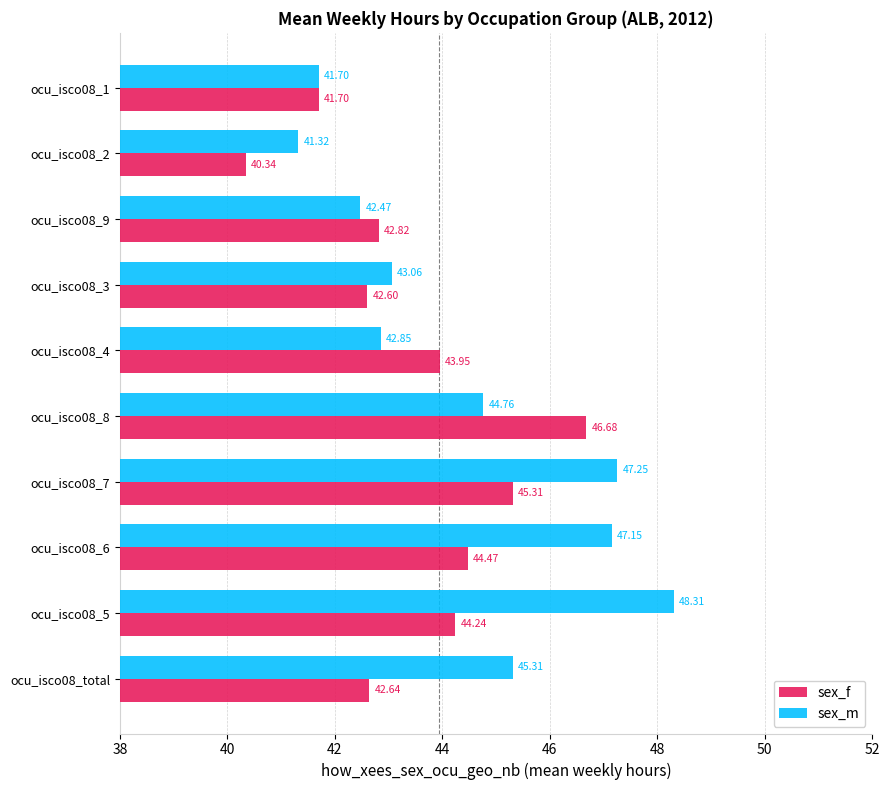

What is the difference between the second highest and minimum values in the sex_m series?

5.9